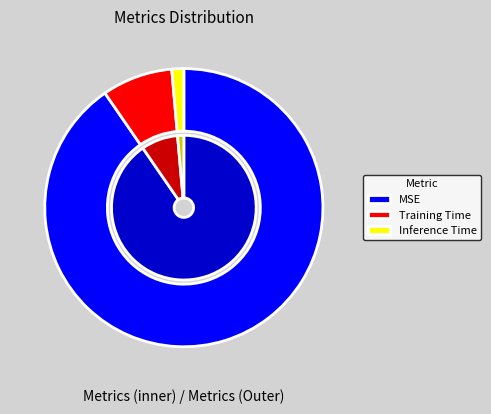

What percentage is NOT represented by Training Time?

91.8%